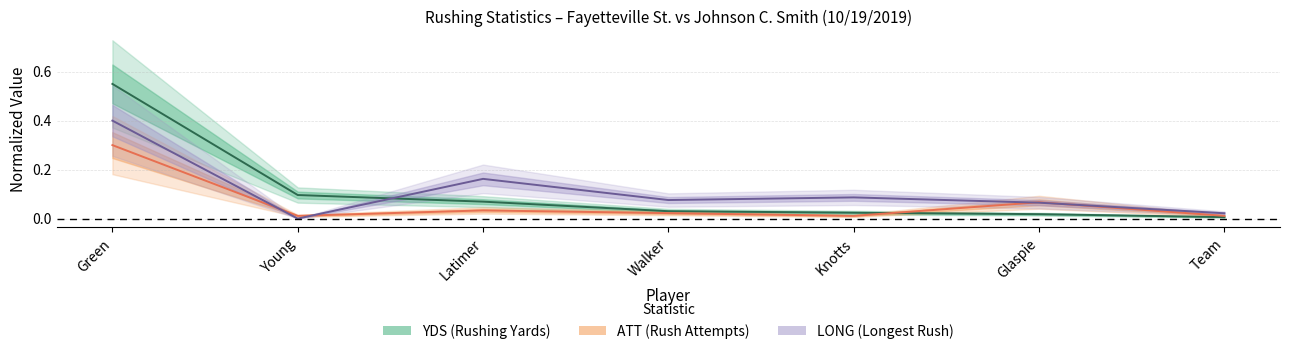

What is the greatest value displayed?

0.6